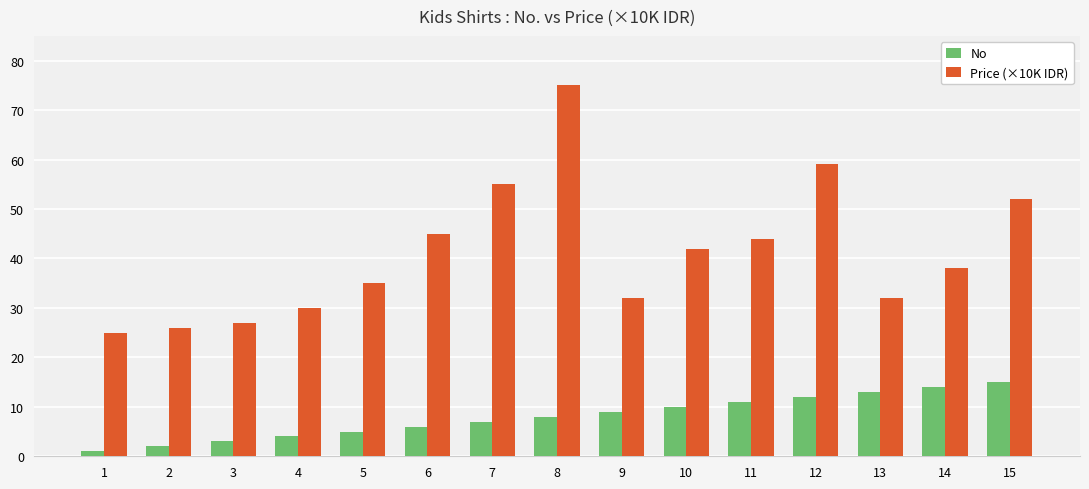

Which series has the largest range (max minus min)?

Price (×10K IDR)